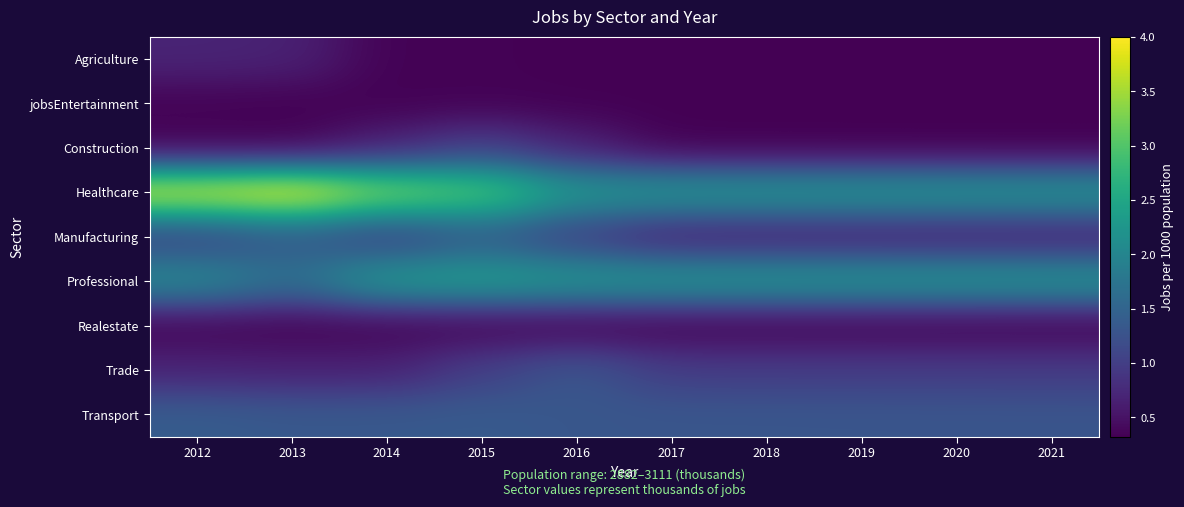

Reading left to right, what are all the values shown in this chart?

Agriculture: 2012=0.7	2013=0.7	2014=0.3	2015=0.3	2016=0.3	2017=0.3	2018=0.3	2019=0.3	2020=0.3	2021=0.3
jobsEntertainment: 2012=0.3	2013=0.3	2014=0.3	2015=0.3	2016=0.3	2017=0.3	2018=0.3	2019=0.3	2020=0.3	2021=0.3
Construction: 2012=0.3	2013=0.3	2014=0.7	2015=1.0	2016=0.7	2017=0.3	2018=0.3	2019=0.3	2020=0.3	2021=0.3
Healthcare: 2012=3.8	2013=4.0	2014=3.3	2015=3.1	2016=2.3	2017=2.3	2018=2.3	2019=2.3	2020=2.3	2021=2.3
Manufacturing: 2012=1.0	2013=1.3	2014=1.0	2015=1.4	2016=1.0	2017=0.6	2018=0.6	2019=0.6	2020=0.6	2021=0.6
Professional: 2012=2.1	2013=1.7	2014=2.3	2015=2.4	2016=2.3	2017=2.3	2018=2.3	2019=2.3	2020=2.3	2021=2.3
Realestate: 2012=0.3	2013=0.3	2014=0.3	2015=0.3	2016=0.3	2017=0.3	2018=0.3	2019=0.3	2020=0.3	2021=0.3
Trade: 2012=0.7	2013=0.7	2014=0.7	2015=1.0	2016=1.3	2017=1.0	2018=1.0	2019=1.0	2020=1.0	2021=1.0
Transport: 2012=1.4	2013=1.3	2014=1.3	2015=1.4	2016=1.3	2017=1.3	2018=1.3	2019=1.3	2020=1.3	2021=1.3